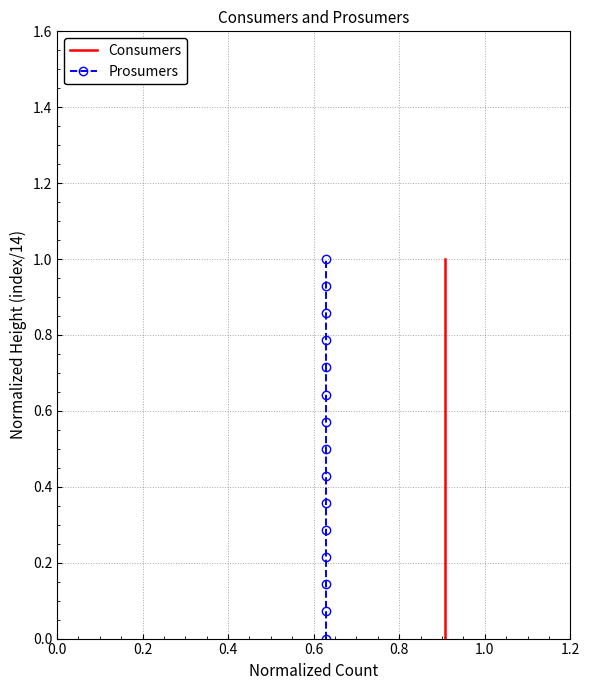

True or false: Prosumers and Consumers cross at least once.

False